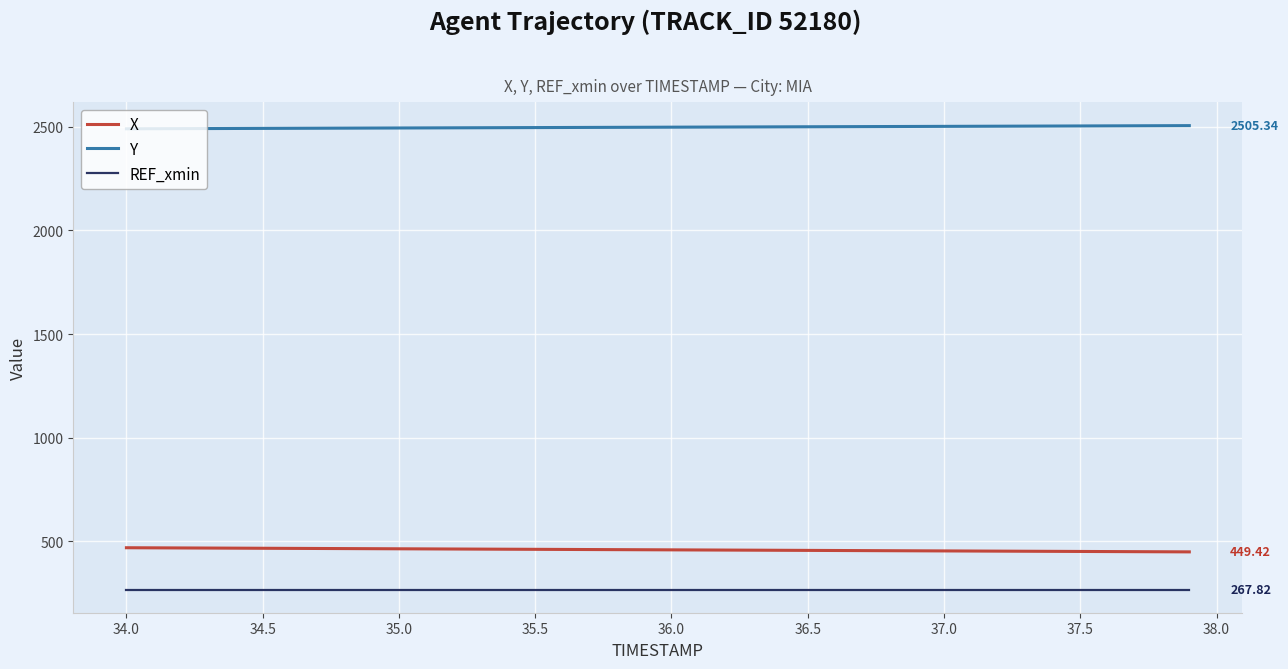

Rank the series by their maximum value, from lowest to highest.

REF_xmin, X, Y